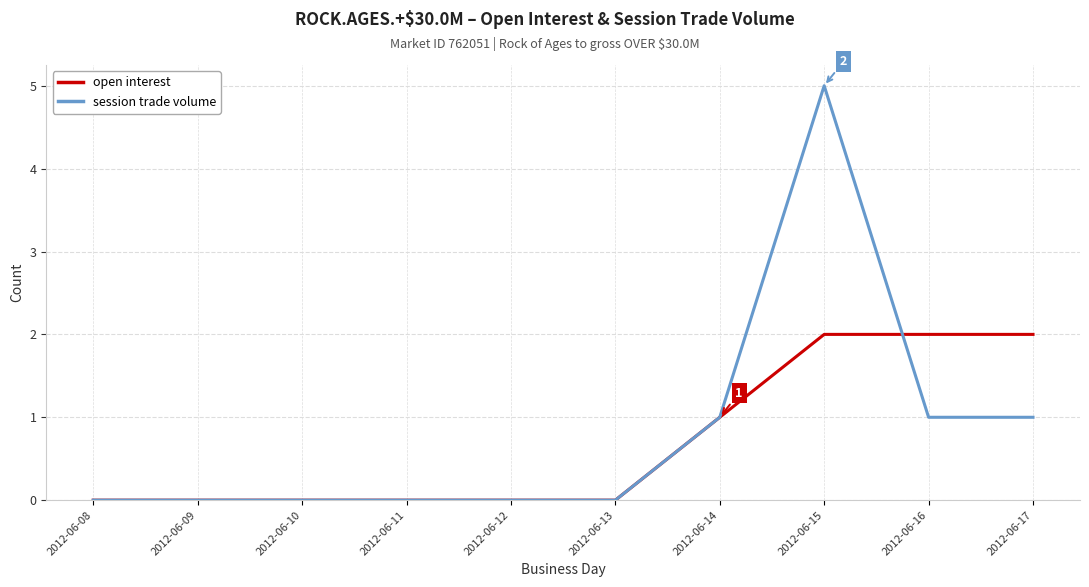

Reading left to right, transcribe all the data shown in this chart.

open interest: 0	0	0	0	0	0	1	2	2	2
session trade volume: 0	0	0	0	0	0	1	5	1	1